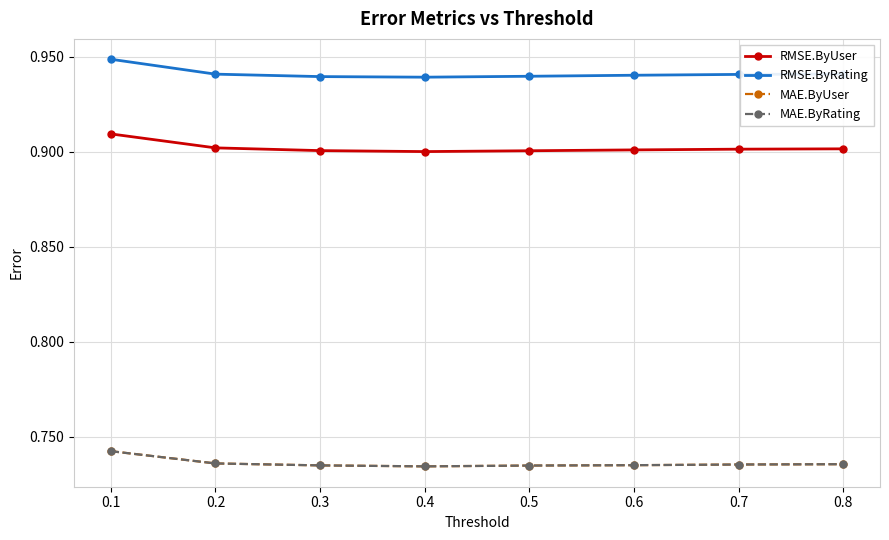

At which category is the sum across all series the highest?

0.1